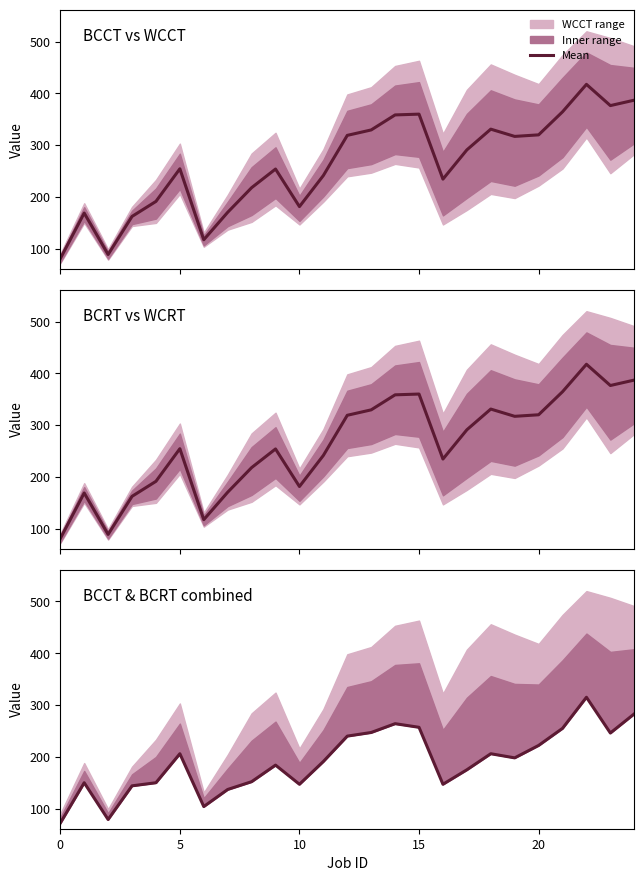

True or false: the data has more than 2 interior local peaks.

True